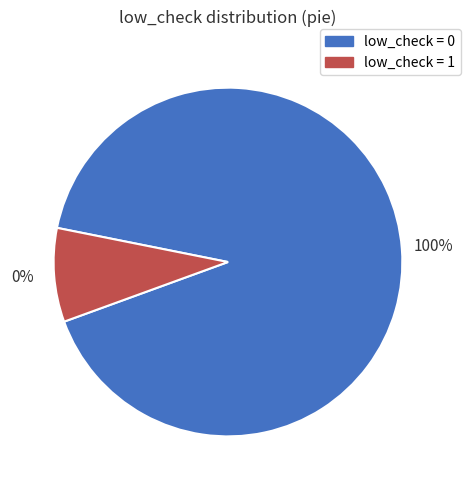

What percentage is the 1 slice, to the nearest percent?

9%